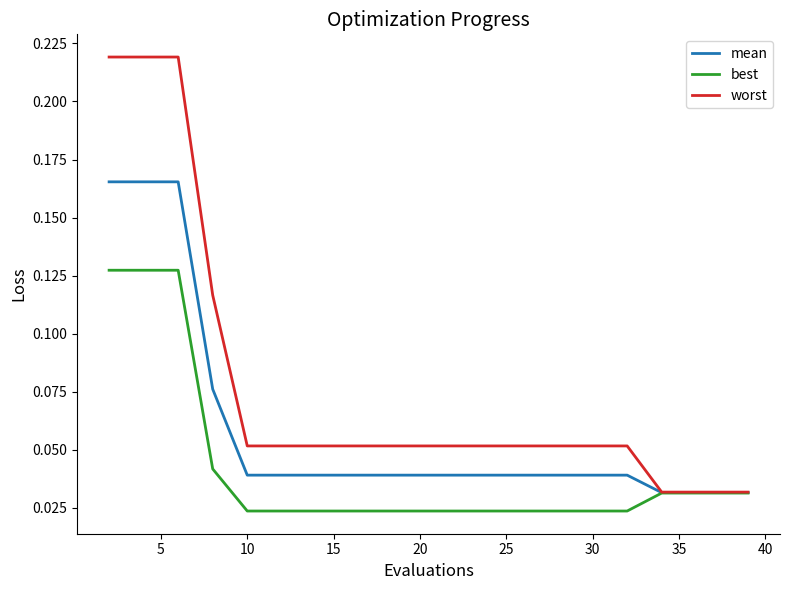

Rank the series by their average value, from lowest to highest.

best, mean, worst